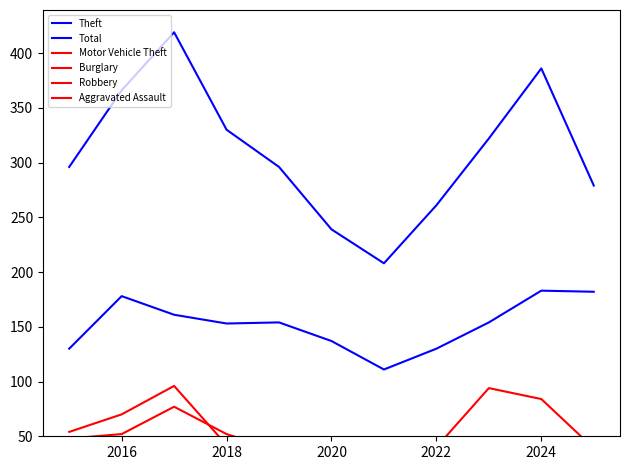

Does the chart display data point markers on the line(s)?

No